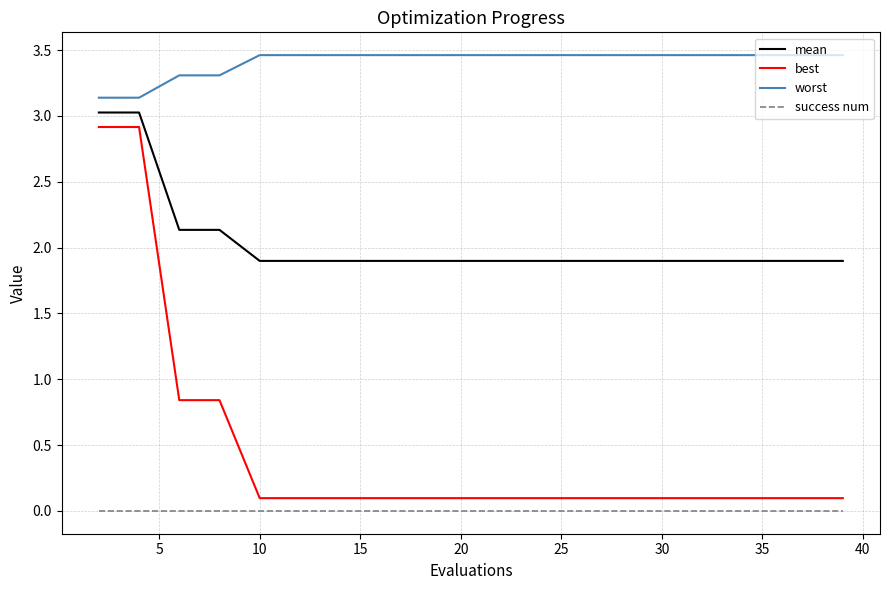

What are all the series names shown in the legend?

mean, best, worst, success num